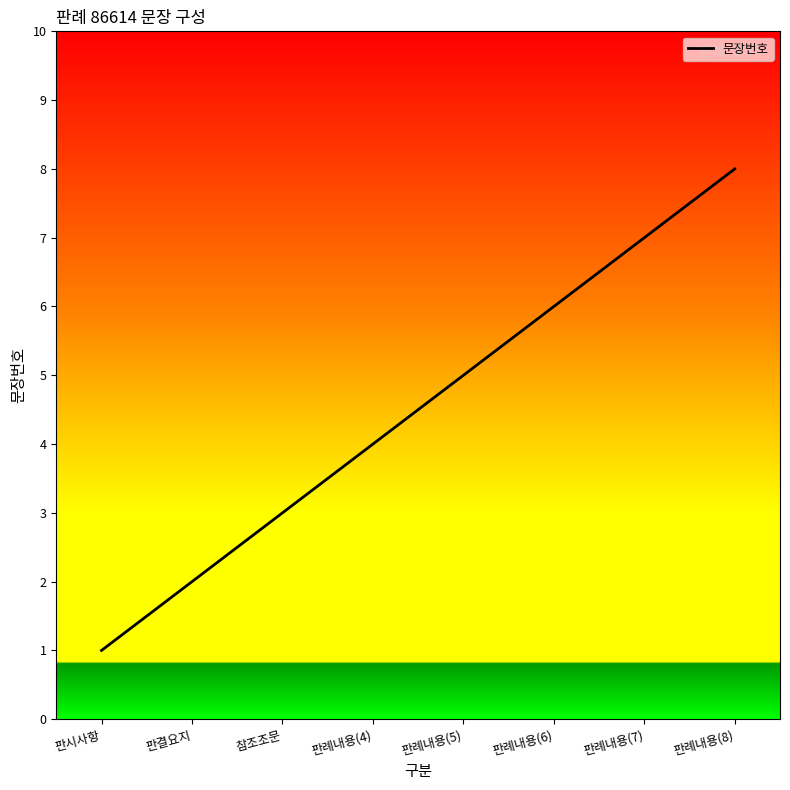

List the labels in order of value, smallest first.

판시사항, 판결요지, 참조조문, 판례내용(4), 판례내용(5), 판례내용(6), 판례내용(7), 판례내용(8)